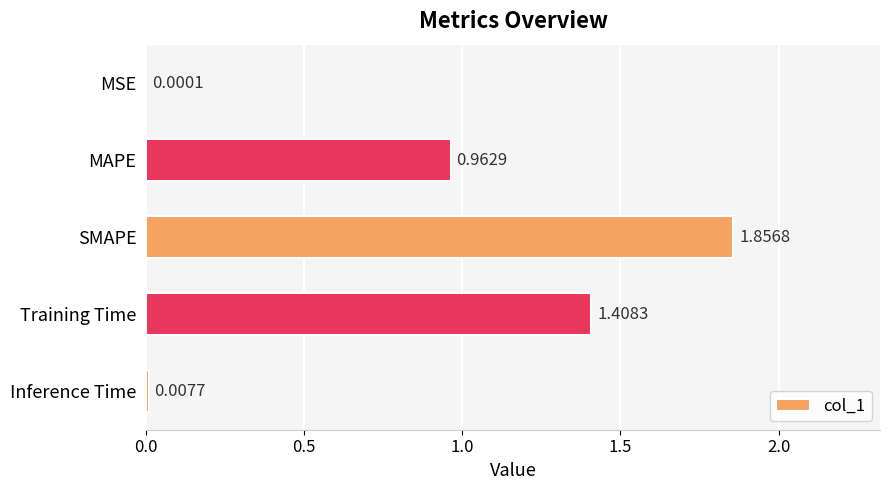

What is the change in value from MAPE to Inference Time?

-1.0